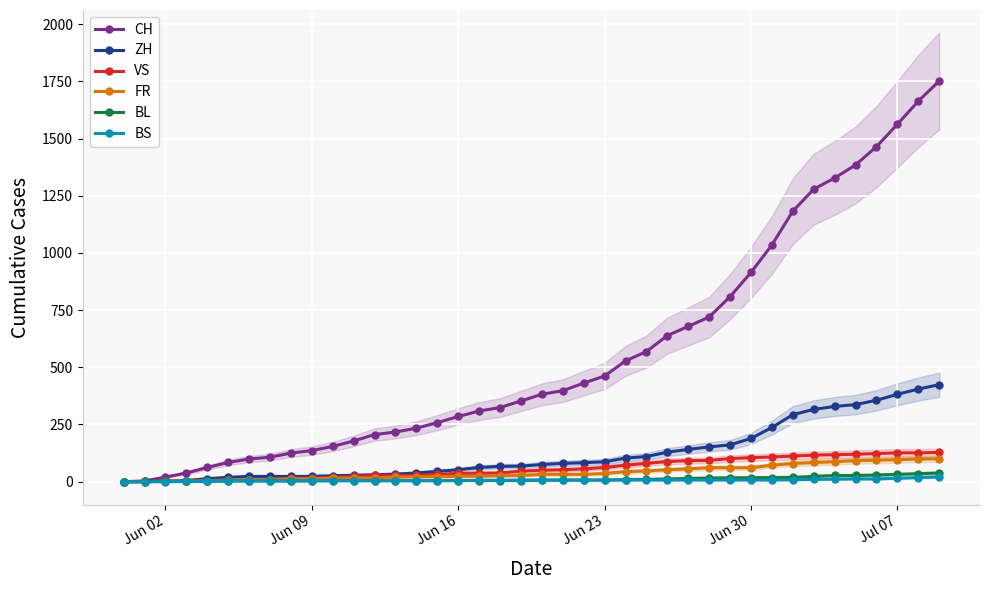

What is the maximum value for VS?

128